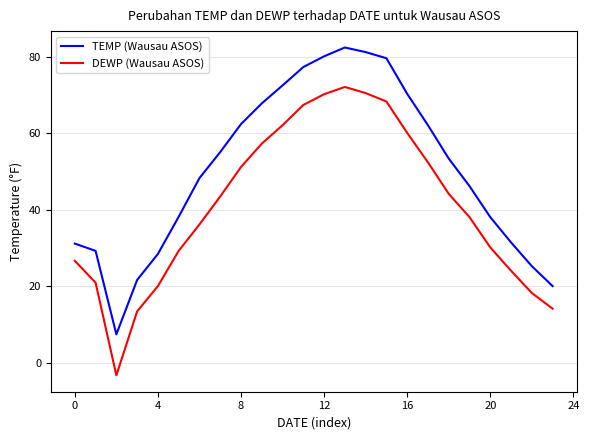

What is the minimum value shown in the chart?

-3.2